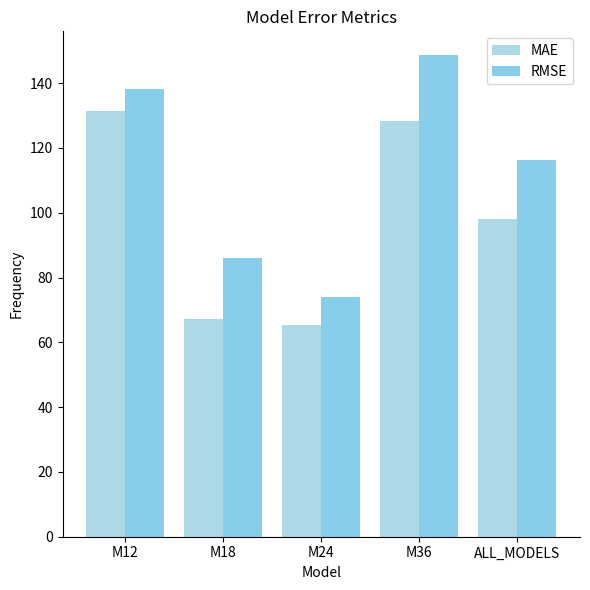

What is the minimum value shown in the chart?

65.3